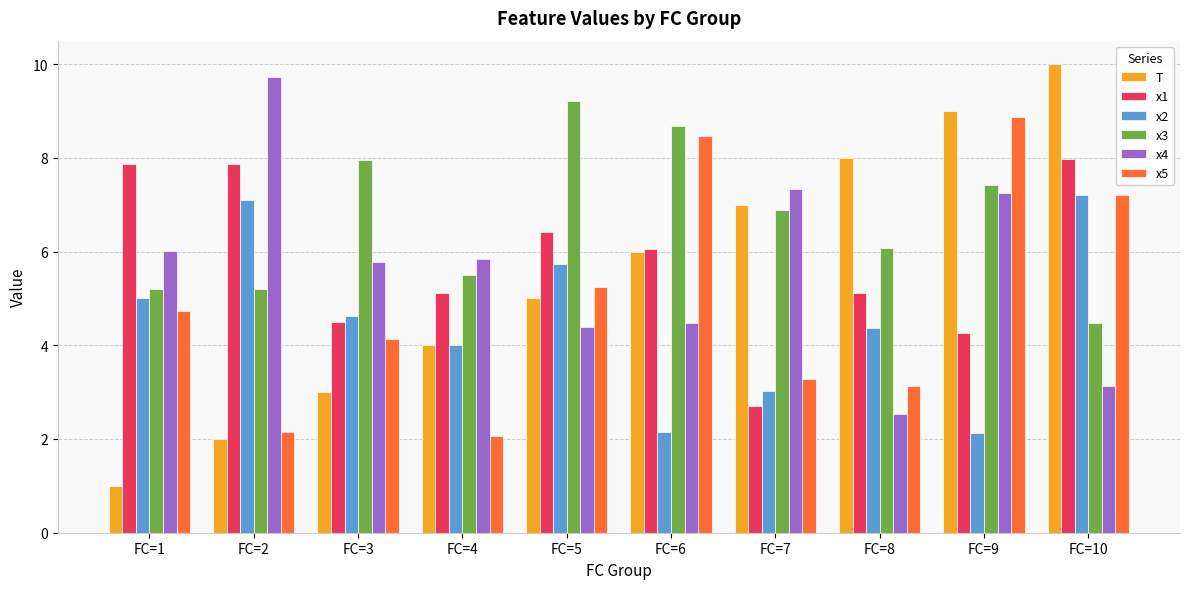

What is the greatest value displayed?

10.0